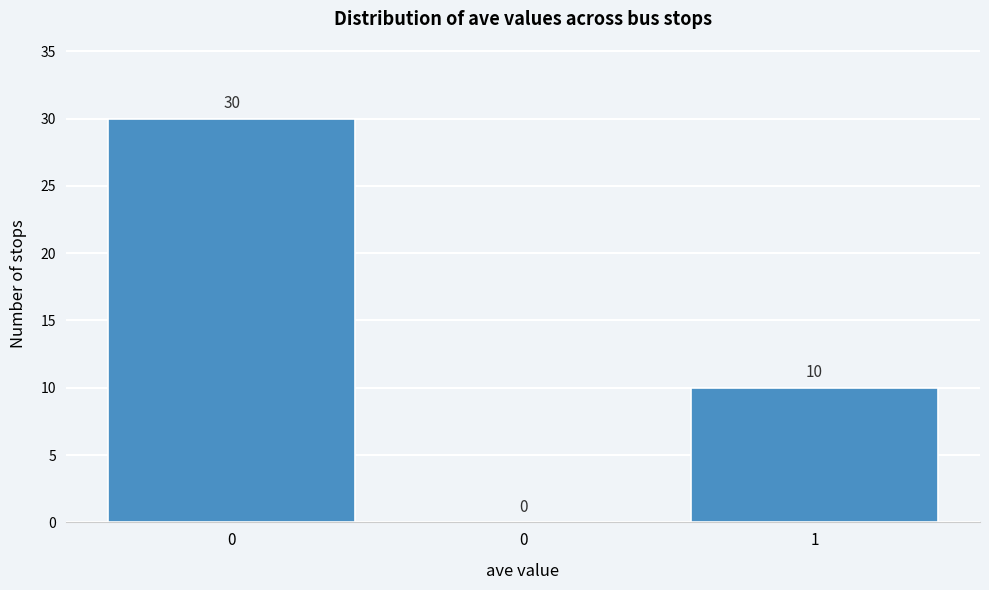

How many values are above zero?

2